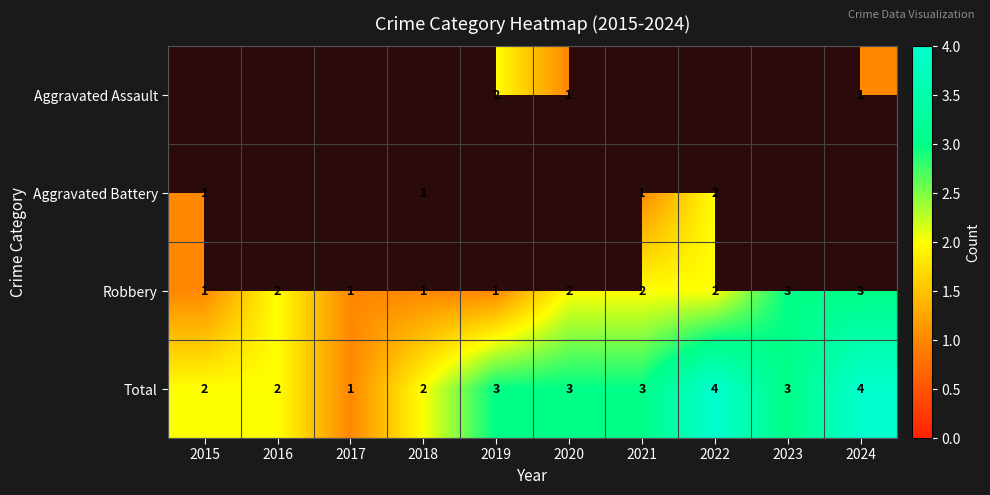

Which has a higher value, 2015 or 2020?

2020